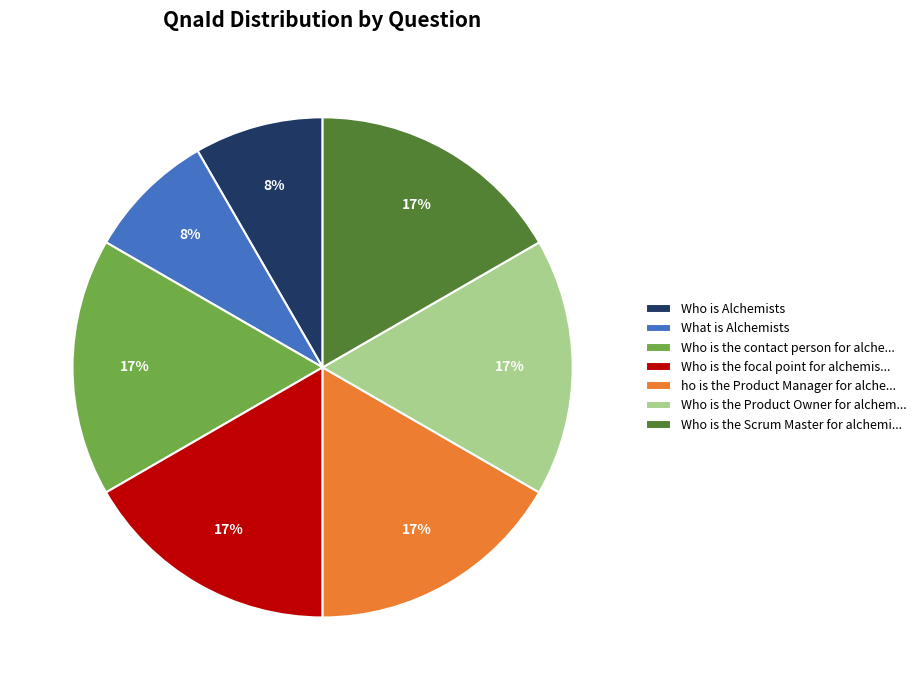

The Who is Alchemists slice represents 20% of the pie. True or false?

False